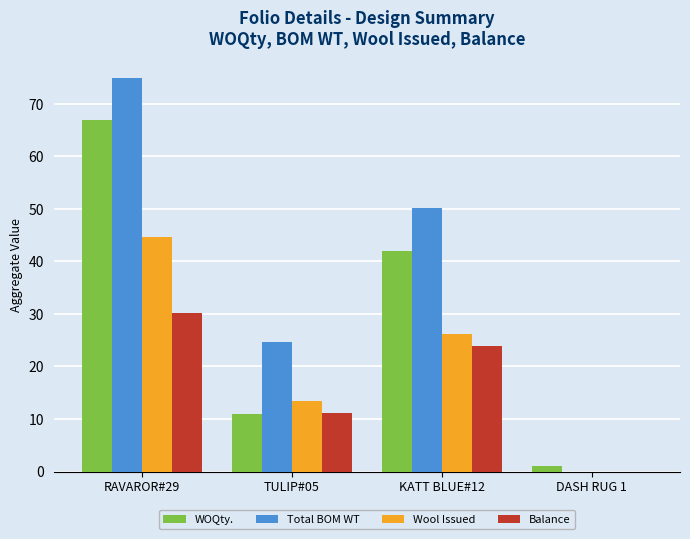

Reading right to left, what are all the values shown in this chart?

WOQty.: 1.0	42.0	11.0	67.0
Total BOM WT: 0.0	50.1	24.7	74.9
Wool Issued: 0.0	26.3	13.5	44.7
Balance: 0.0	23.9	11.2	30.2